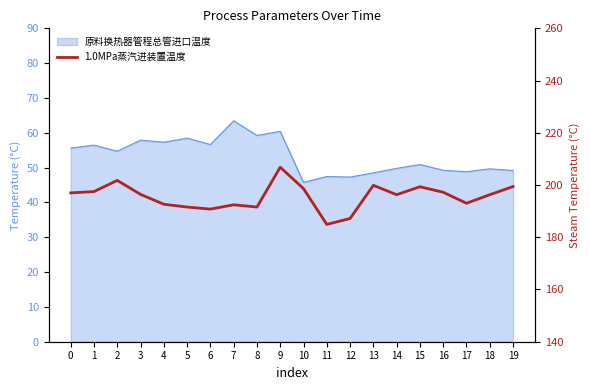

Is it true that the value at 13 is 199.9?

True